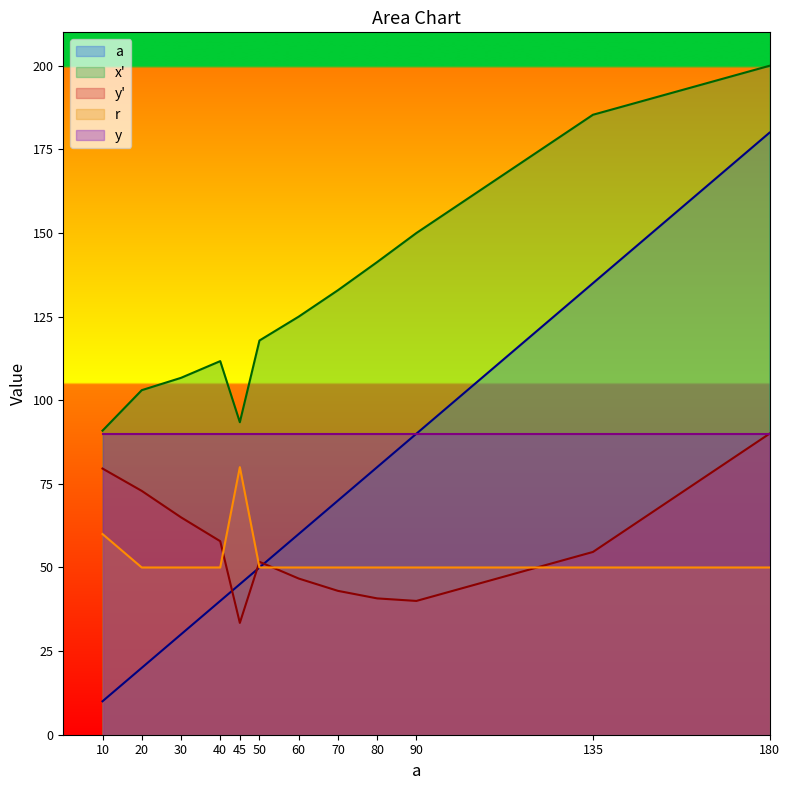

The value of r at 90 is 17.8. True or false?

False